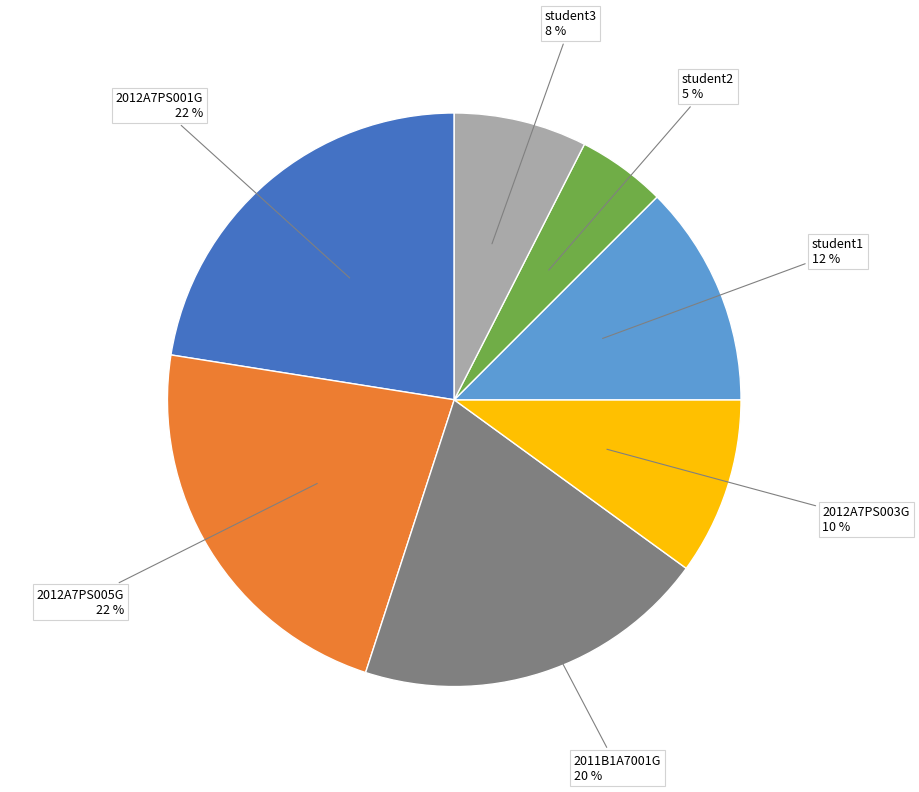

Which category has the smallest portion of the pie?

student2